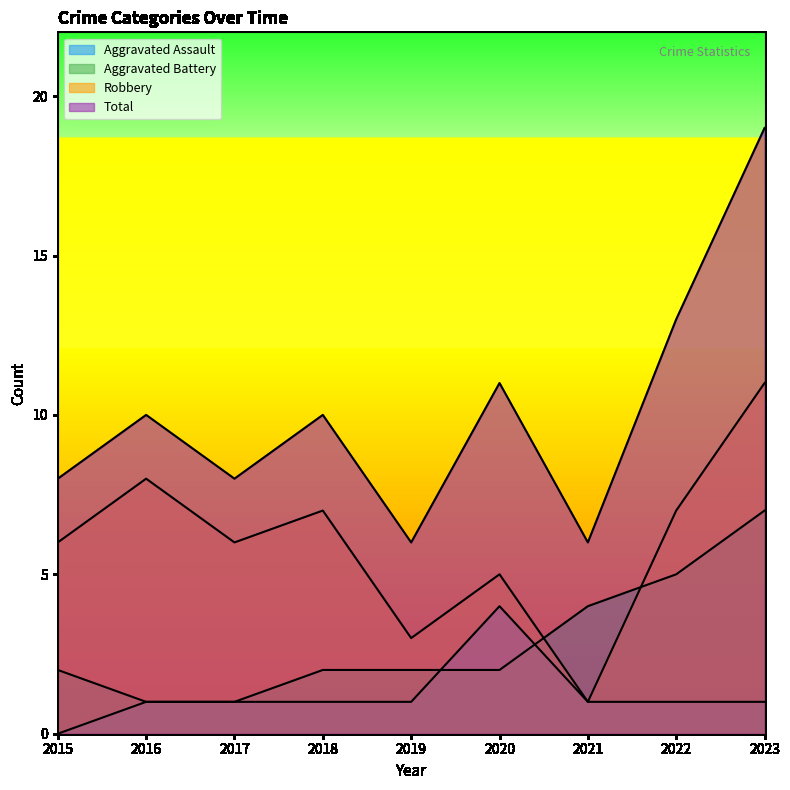

What is the sum of all Aggravated Assault values?

11